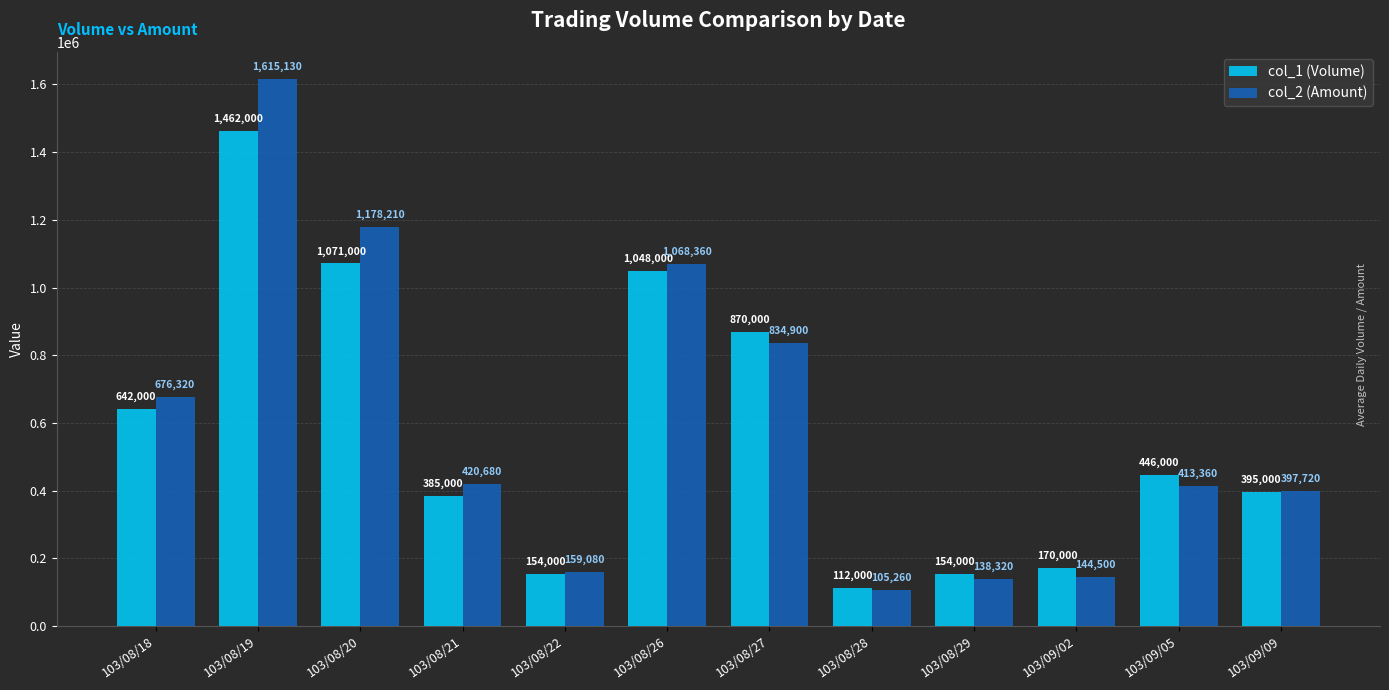

How many series are shown in this chart?

2